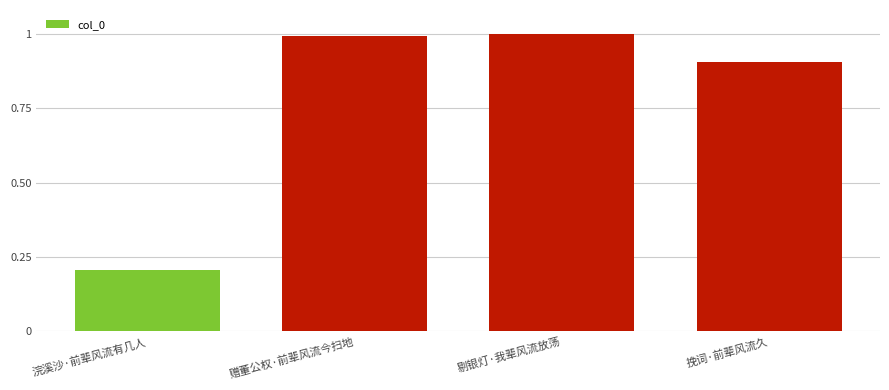

Rank the categories by value from lowest to highest.

浣溪沙·前辈风流有几人, 挽词·前辈风流久, 赠董公权·前辈风流今扫地, 剔银灯·我辈风流放荡